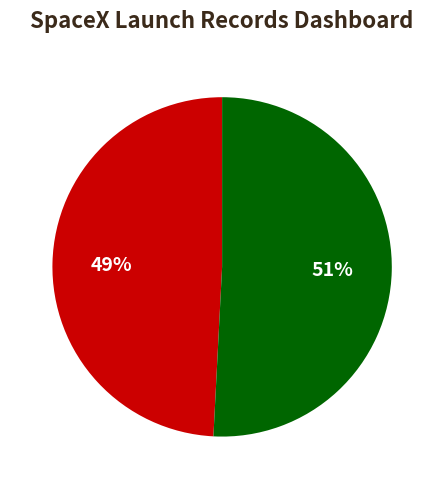

Is there a majority slice in this chart?

Yes